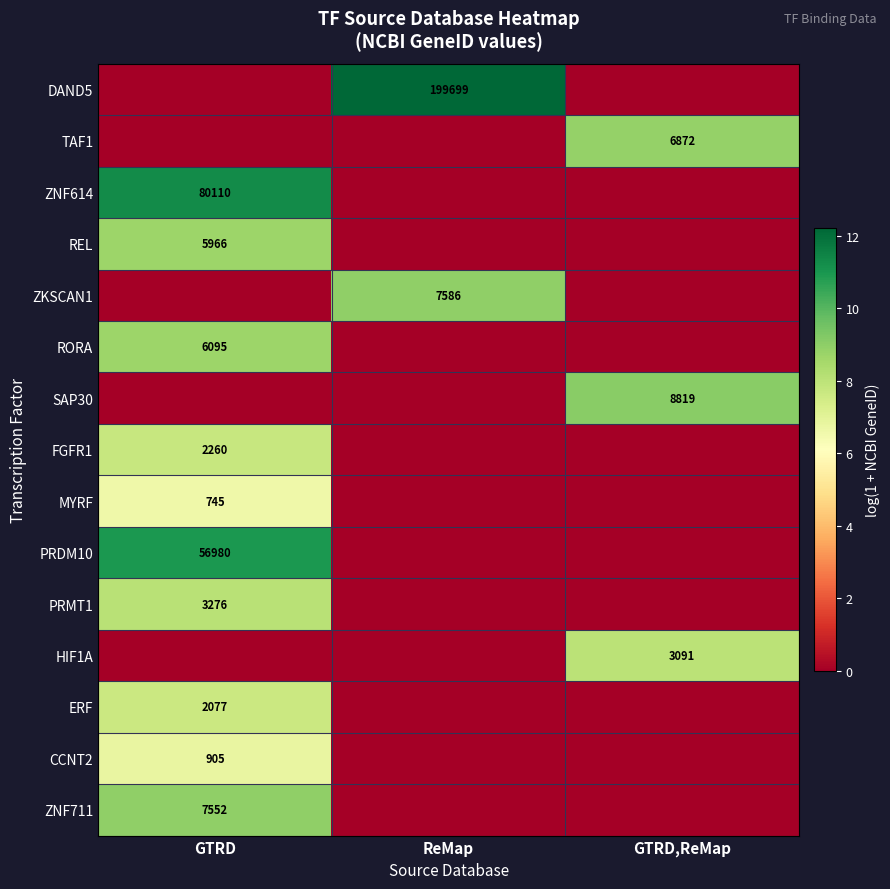

Is the value of PRDM10 at GTRD greater than the value of PRMT1 at GTRD?

Yes